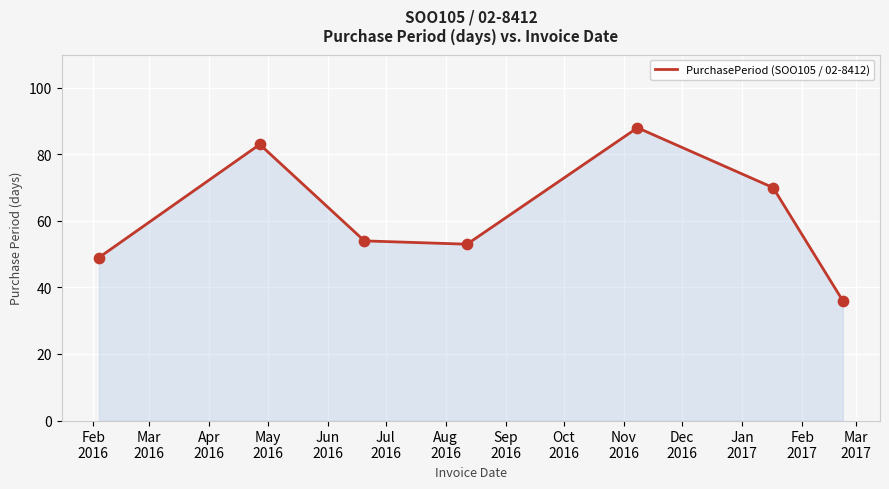

How many interior local peaks (higher than both neighbors) does the data have?

2